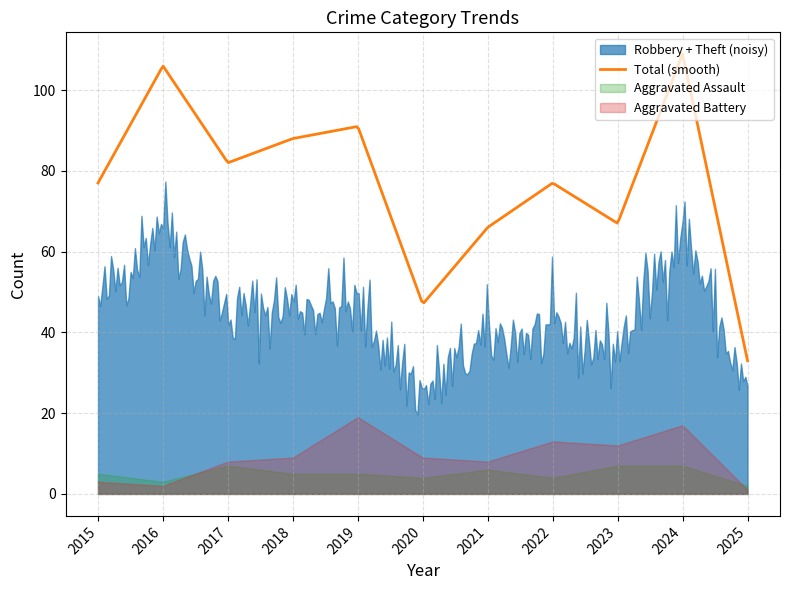

In Total, how many points are higher than both neighbors (excluding endpoints)?

4